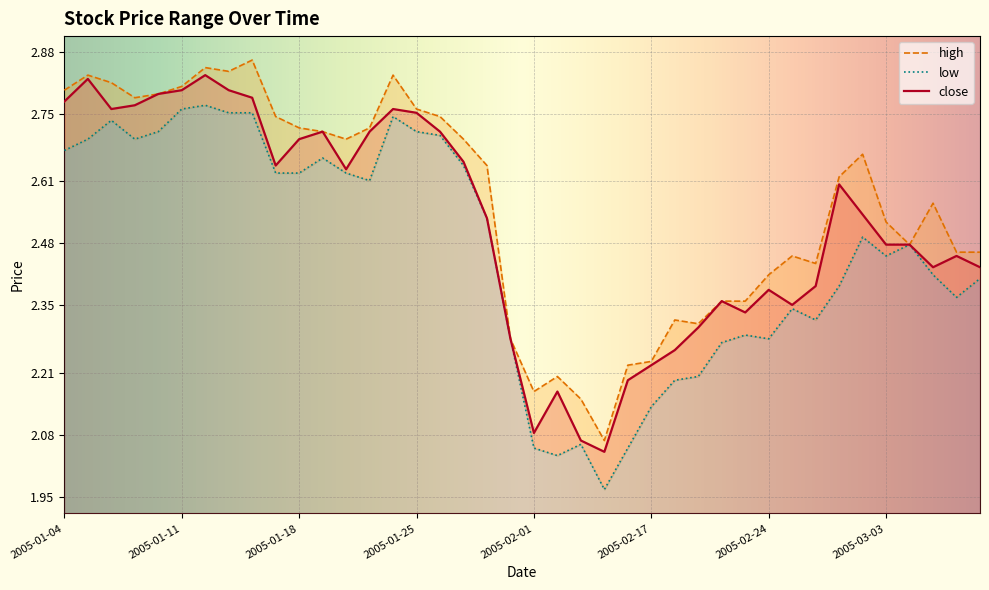

Which category has the highest value in the close series?

2005-01-12